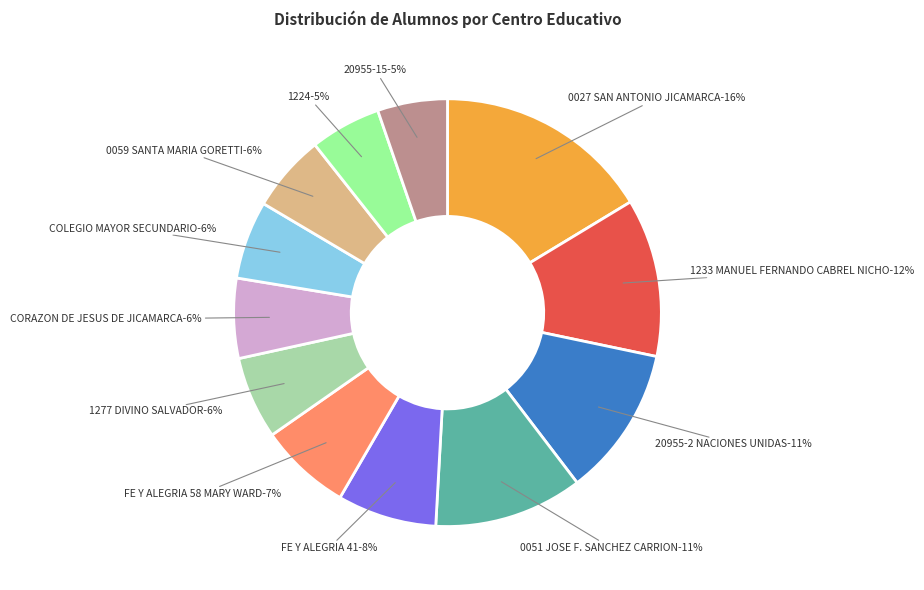

Rank the categories by value from lowest to highest.

20955-15, 1224, 0059 SANTA MARIA GORETTI, COLEGIO MAYOR SECUNDARIO, CORAZON DE JESUS DE JICAMARCA, 1277 DIVINO SALVADOR, FE Y ALEGRIA 58 MARY WARD, FE Y ALEGRIA 41, 0051 JOSE F. SANCHEZ CARRION, 20955-2 NACIONES UNIDAS, 1233 MANUEL FERNANDO CABREL NICHO, 0027 SAN ANTONIO JICAMARCA